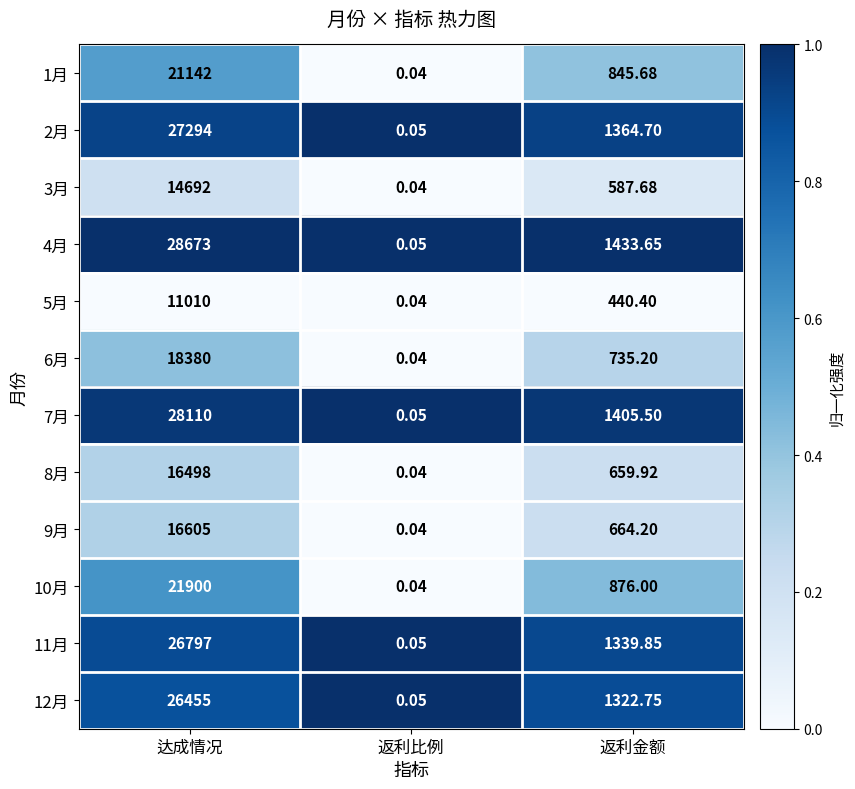

Which category has the lowest value in the 2月 series?

返利比例